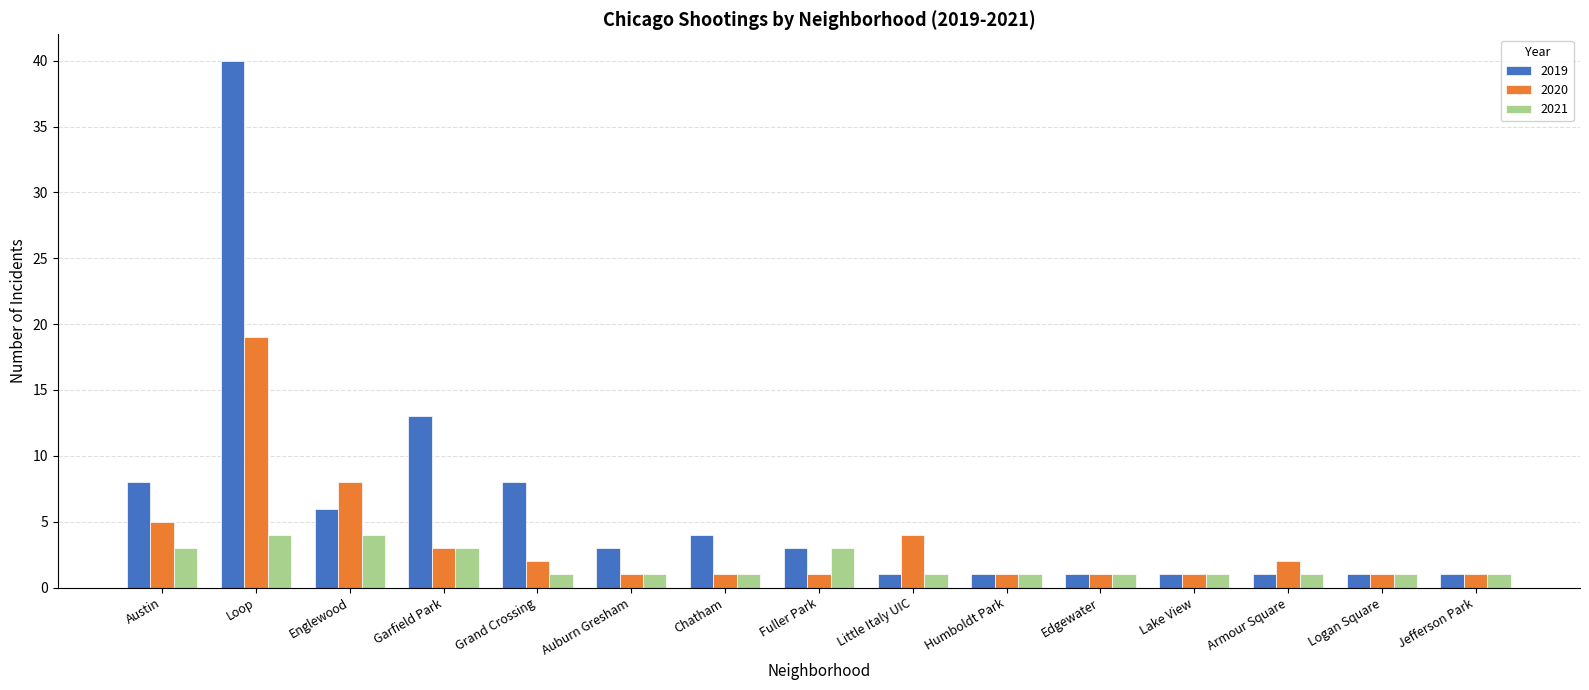

How many bars are there in total?

45